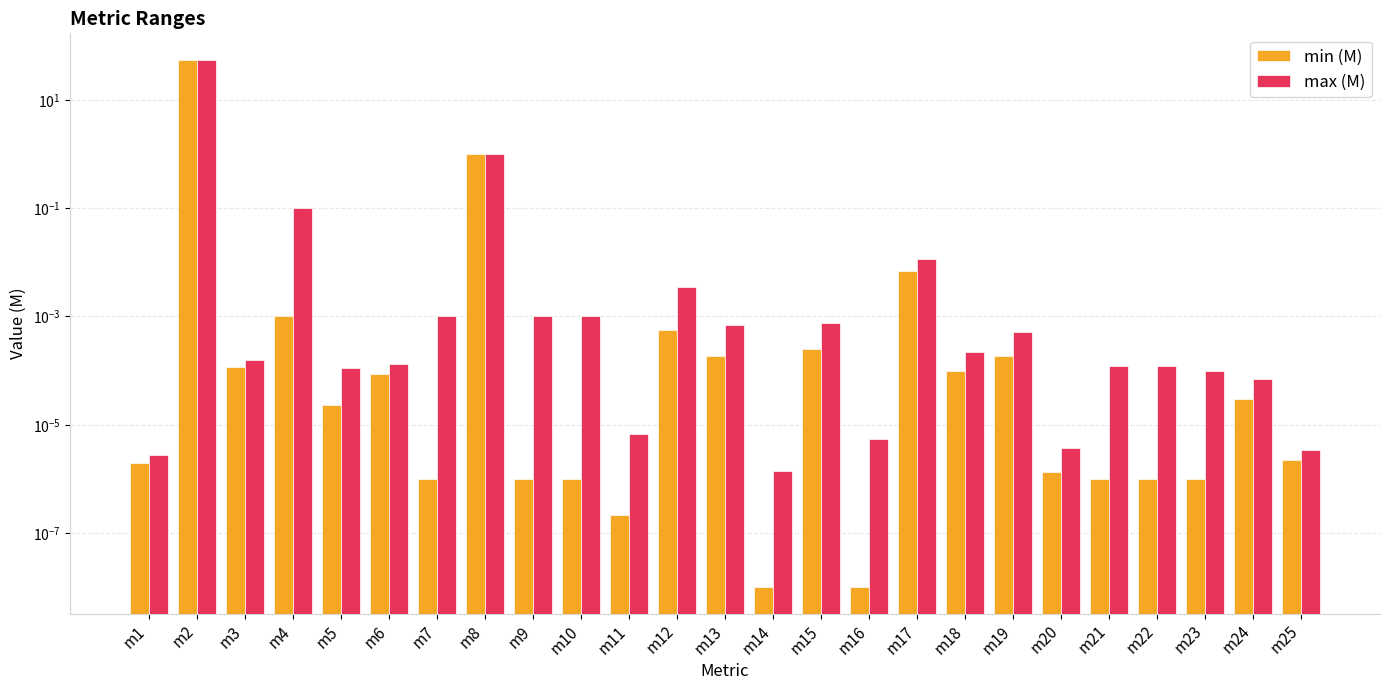

Reading left to right, transcribe all the data shown in this chart.

min (M): m1=0.0	m2=55.0	m3=0.0	m4=0.0	m5=0.0	m6=0.0	m7=0.0	m8=1.0	m9=0.0	m10=0.0	m11=0.0	m12=0.0	m13=0.0	m14=0.0	m15=0.0	m16=0.0	m17=0.0	m18=0.0	m19=0.0	m20=0.0	m21=0.0	m22=0.0	m23=0.0	m24=0.0	m25=0.0
max (M): m1=0.0	m2=55.0	m3=0.0	m4=0.1	m5=0.0	m6=0.0	m7=0.0	m8=1.0	m9=0.0	m10=0.0	m11=0.0	m12=0.0	m13=0.0	m14=0.0	m15=0.0	m16=0.0	m17=0.0	m18=0.0	m19=0.0	m20=0.0	m21=0.0	m22=0.0	m23=0.0	m24=0.0	m25=0.0